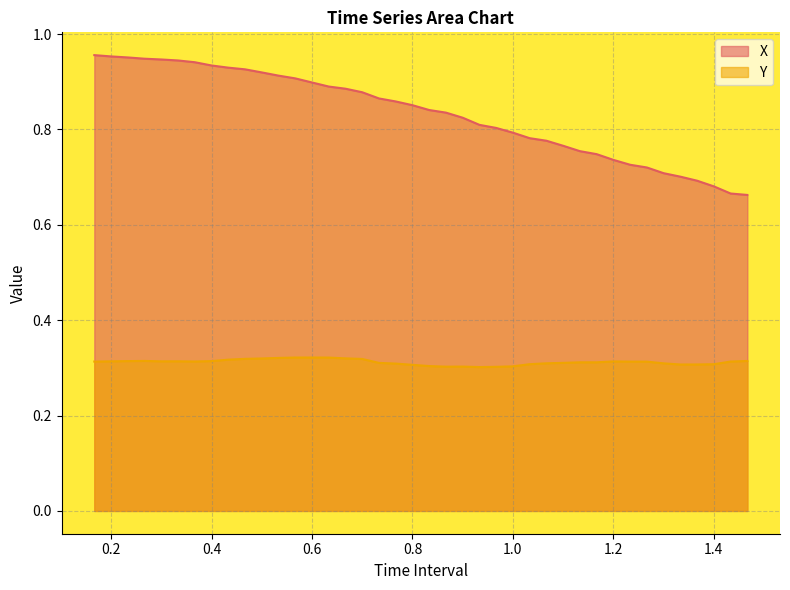

Which series has the largest total across all categories?

X